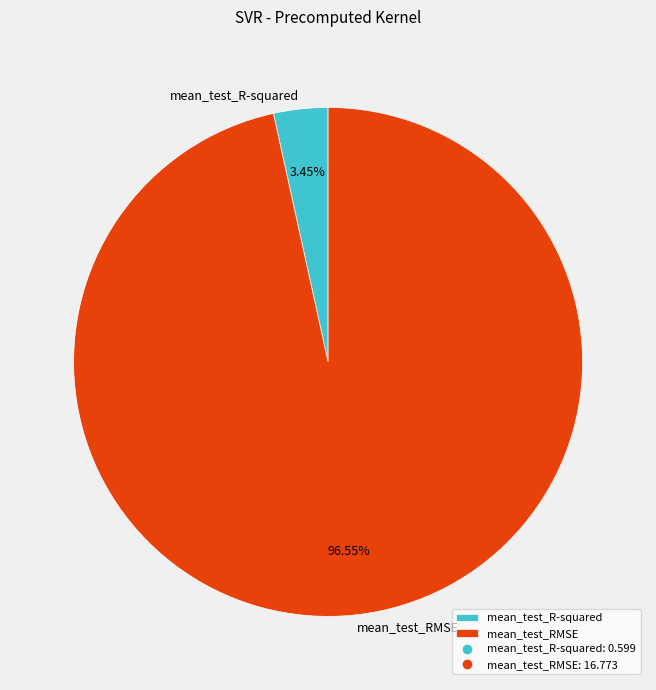

Rank the categories by value from highest to lowest.

mean_test_RMSE, mean_test_R-squared